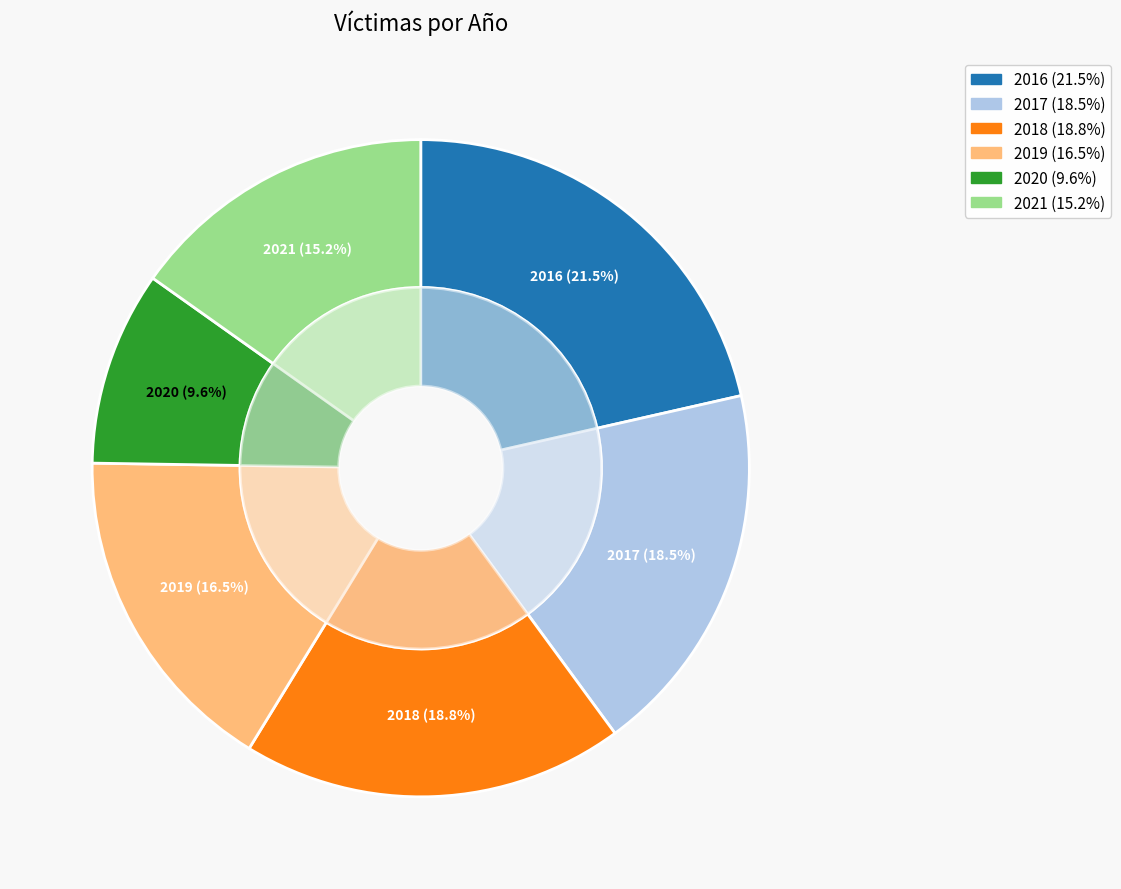

To the nearest percent, what is the difference between the largest and smallest slice percentages?

12%